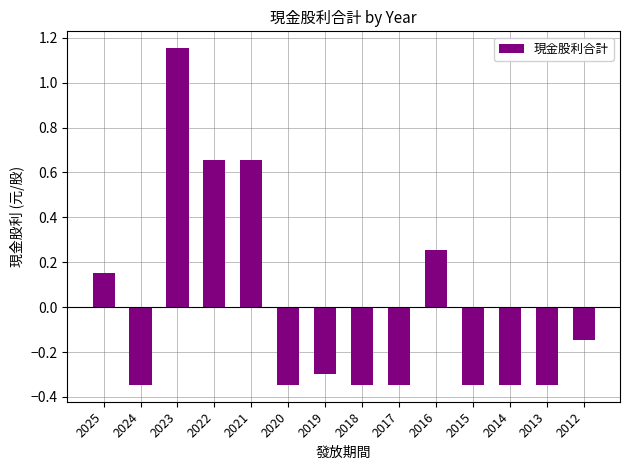

At which category does the chart reach its peak across all series?

2023